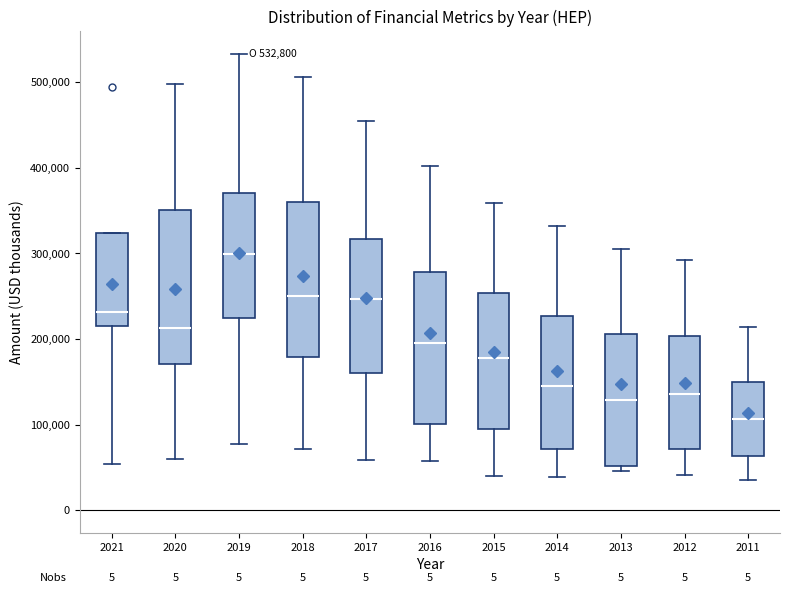

Which box has the lowest median line?

2011